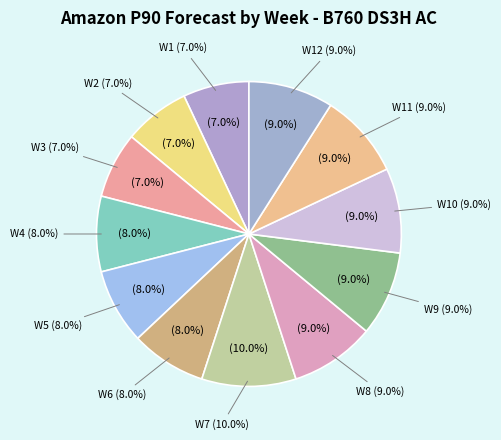

Is there a majority slice in this chart?

No